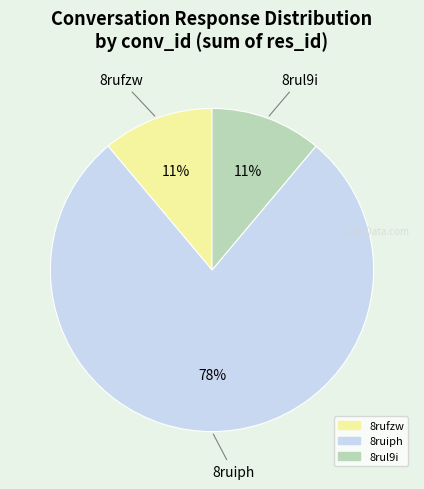

Does any single category account for the majority?

Yes